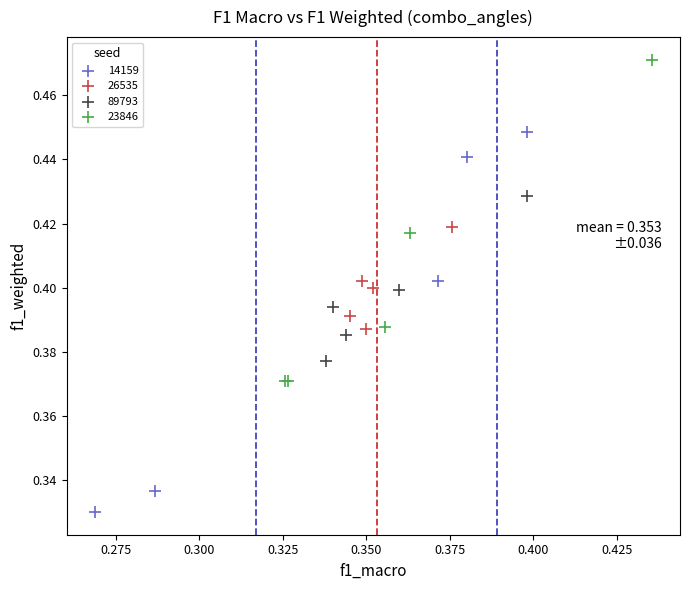

Which series reaches the minimum Y coordinate?

14159